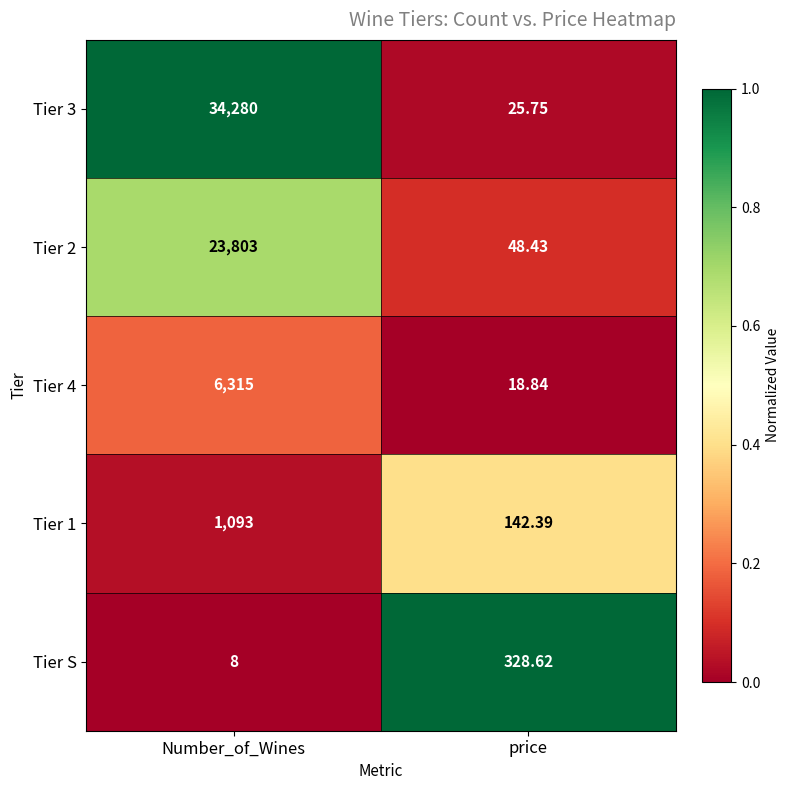

Rank the series by their maximum value, from highest to lowest.

Tier 3, Tier 2, Tier 4, Tier 1, Tier S